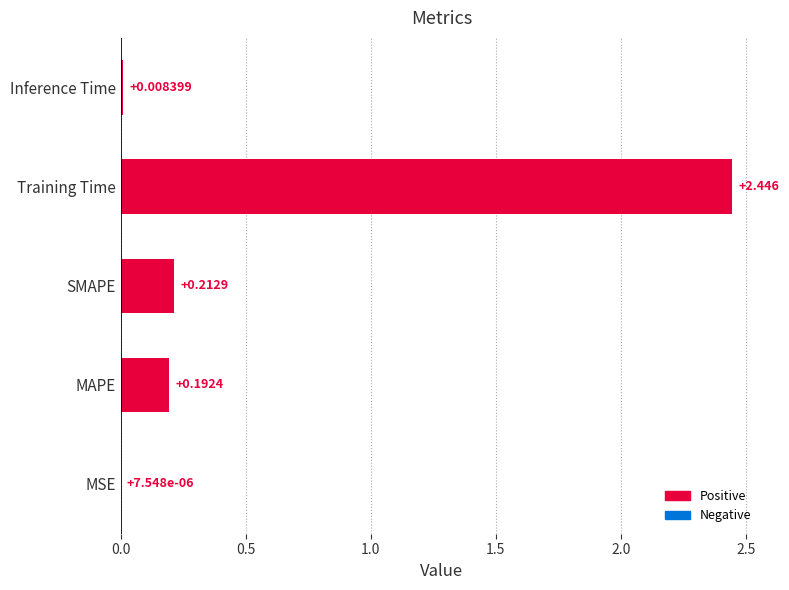

At which category does the chart reach its peak across all series?

Training Time